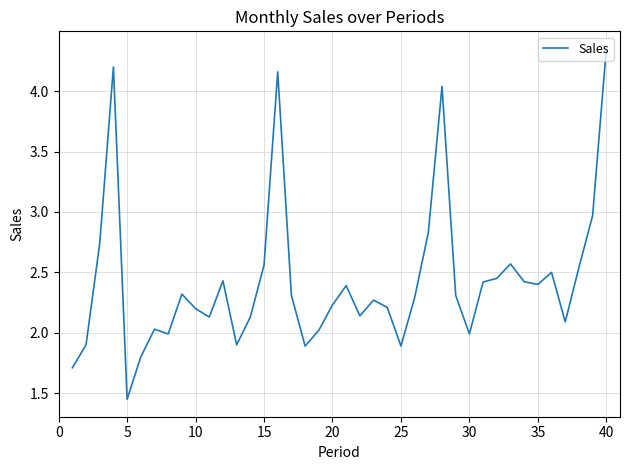

What is the difference between the maximum and minimum values?

2.9